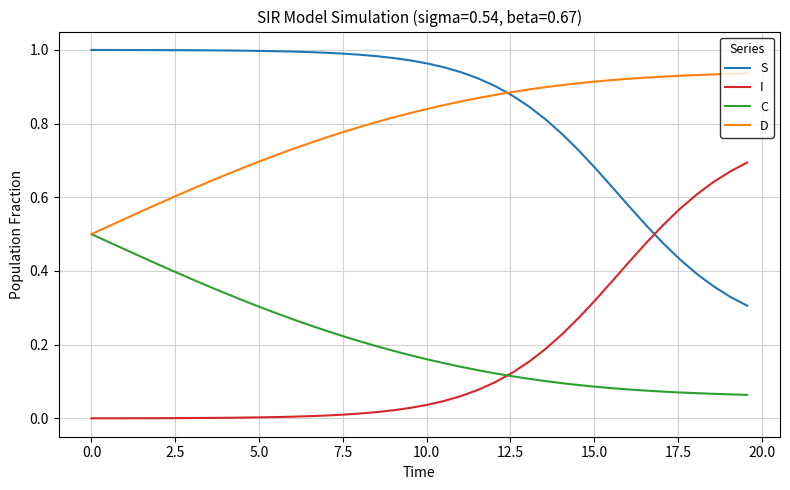

True or false: C and S intersect in this chart.

False